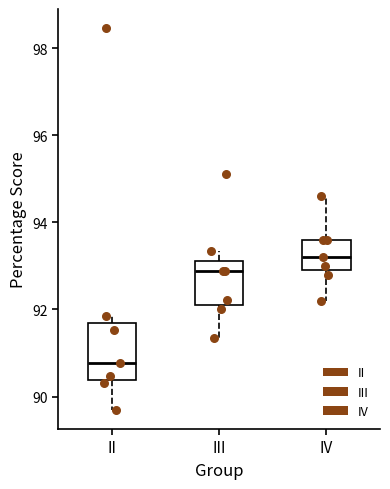

Reading left to right, read every box against the y-axis: the position of its median line, the range the box covers, and the ends of its whiskers. The values are not printed on the chart, so give them approximately, as read against the axis.

II: median 90.8, box 90.4 to 91.6, whiskers 89.6 to 91.8
III: median 92.8, box 92.2 to 93.2, whiskers 91.4 to 93.4
IV: median 93.2, box 93.0 to 93.6, whiskers 92.2 to 94.6